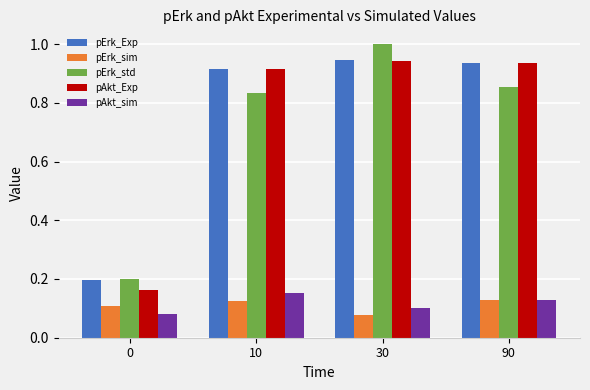

Between 0 and 90, which series saw the biggest shift?

pAkt_Exp